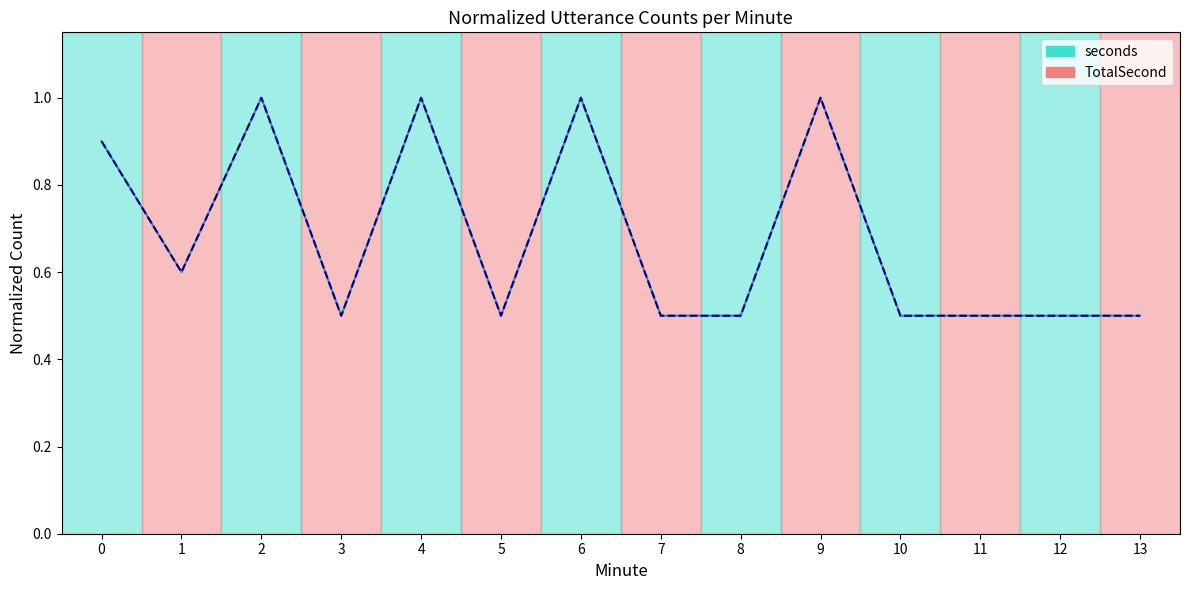

How many interior local valleys does the seconds series have?

3